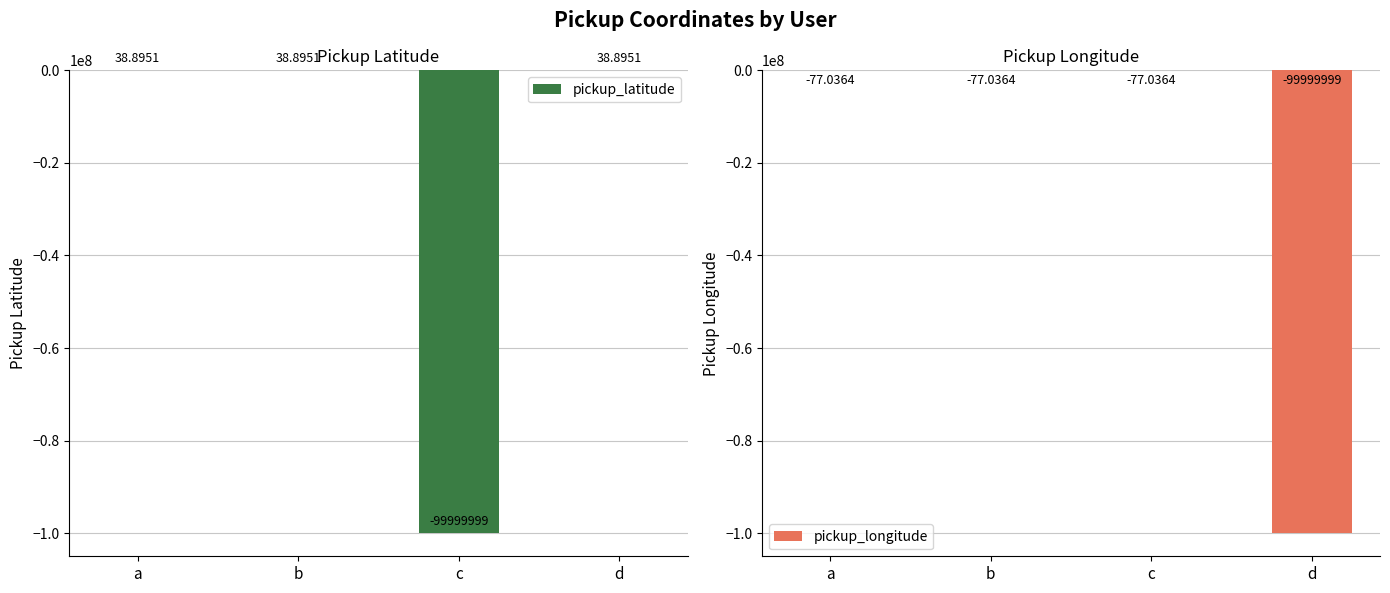

True or false: pickup_longitude has a value of -77.0 at c.

True